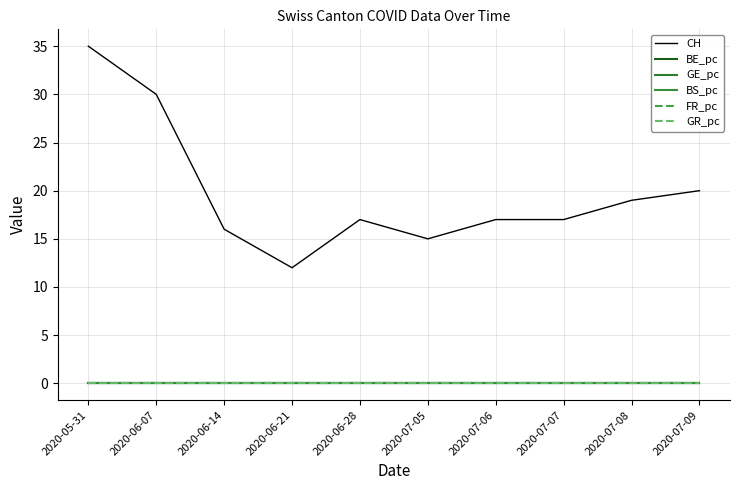

True or false: BS_pc and GE_pc intersect in this chart.

False